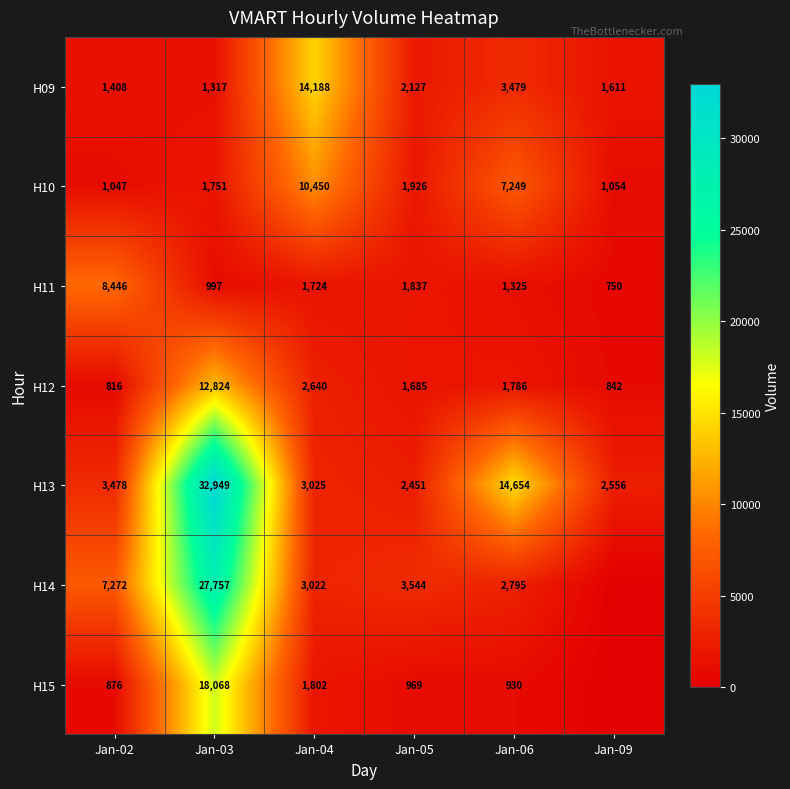

At Jan-06, list the series in order from smallest to largest.

H15, H11, H12, H14, H09, H10, H13